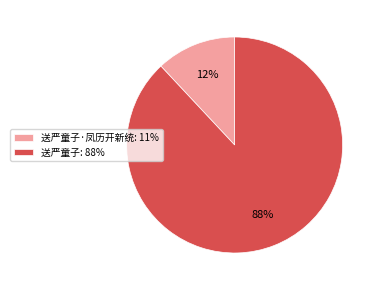

Combined, do 送严童子·凤历开新统: 11% and 送严童子: 88% account for over 50%?

Yes